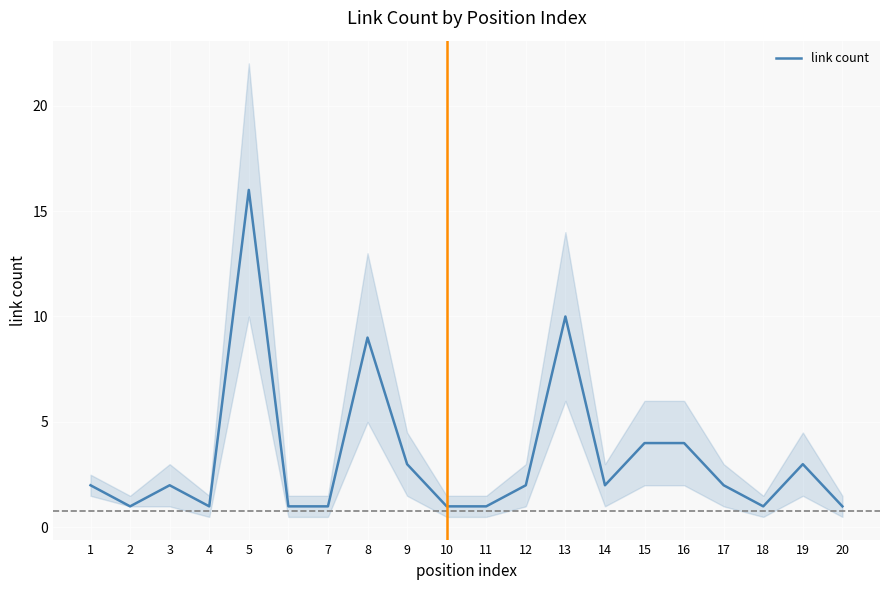

Is this an area chart (filled region under the line)?

No